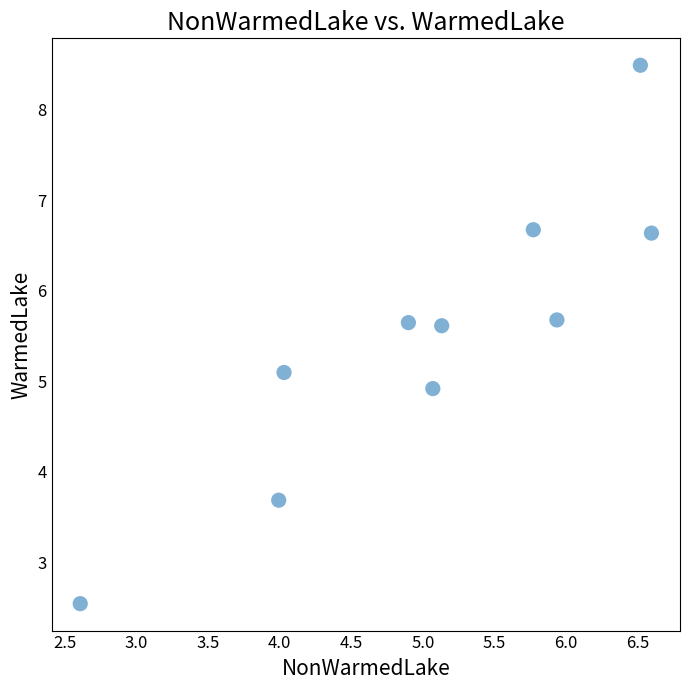

What is the range of Y values (max minus min)?

5.9